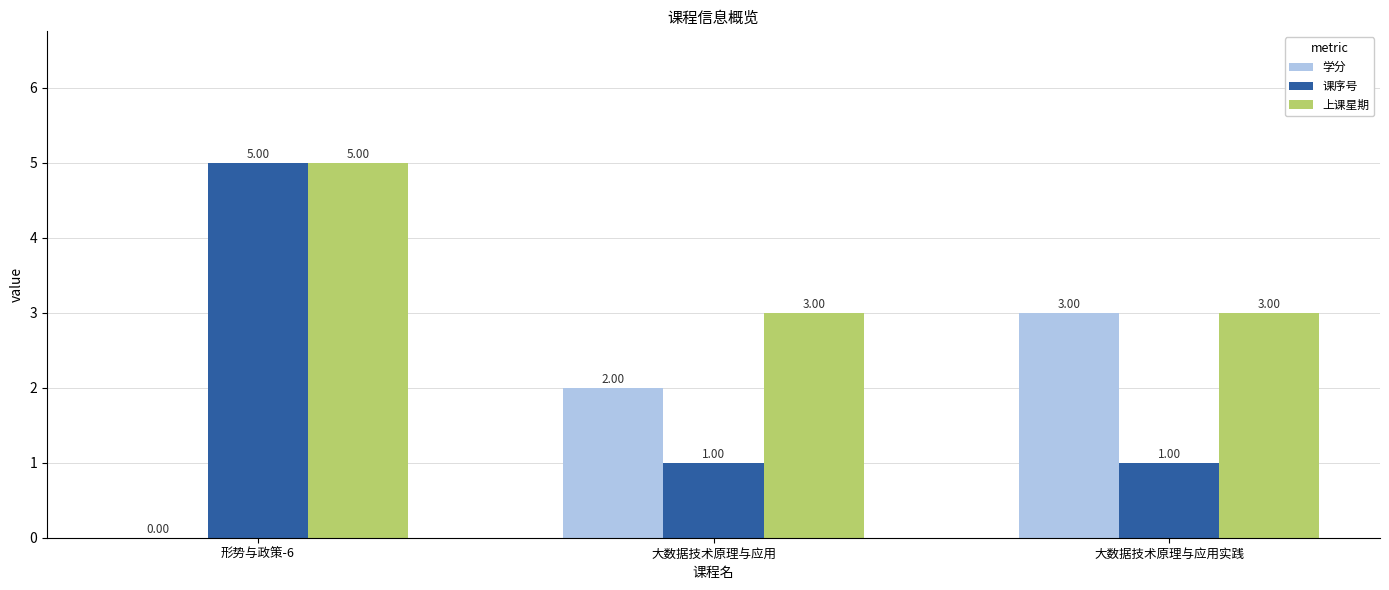

What is the sum of all 上课星期 values?

11